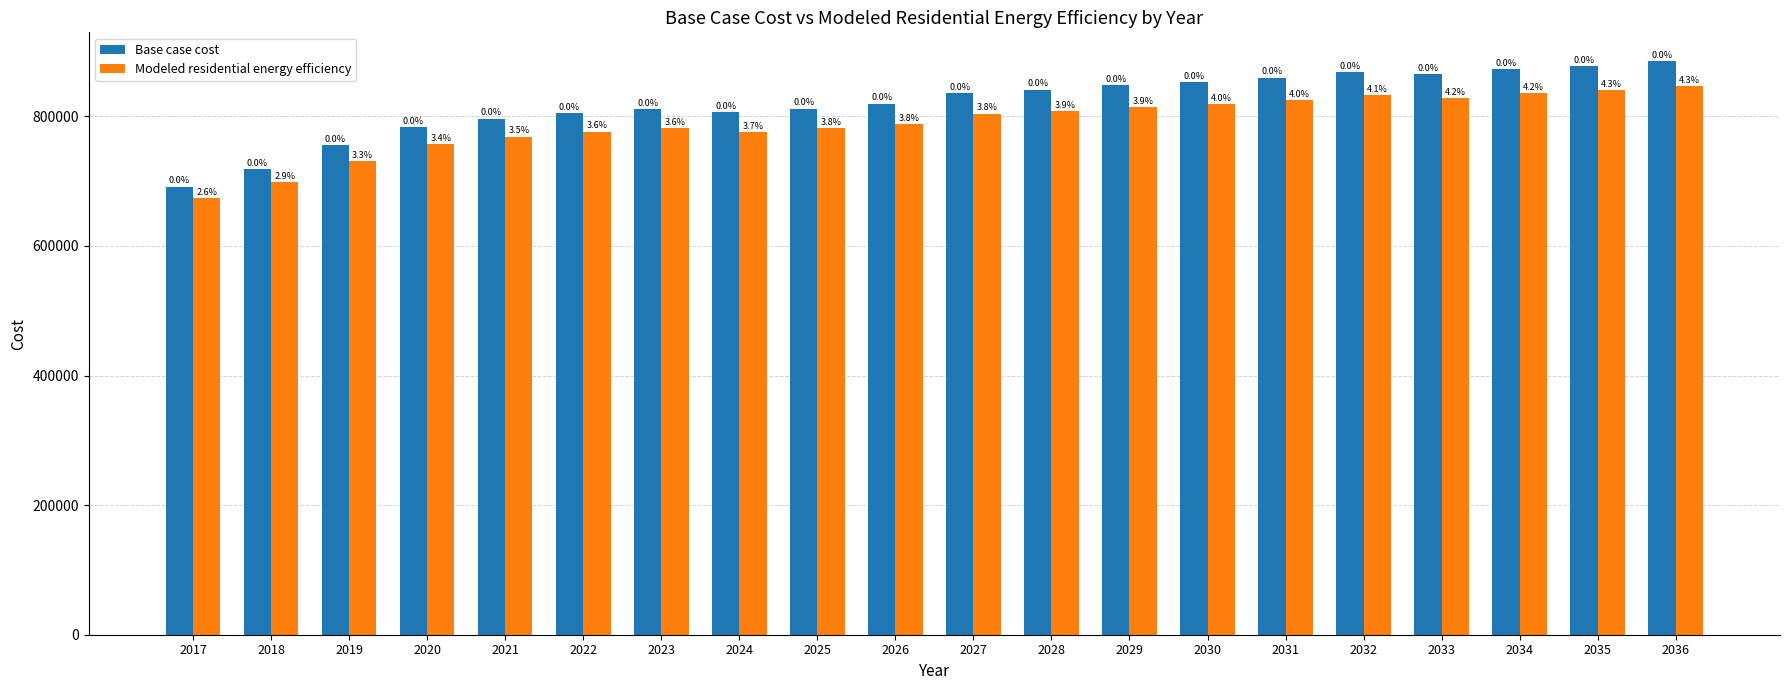

What is the greatest value displayed?

885275.8